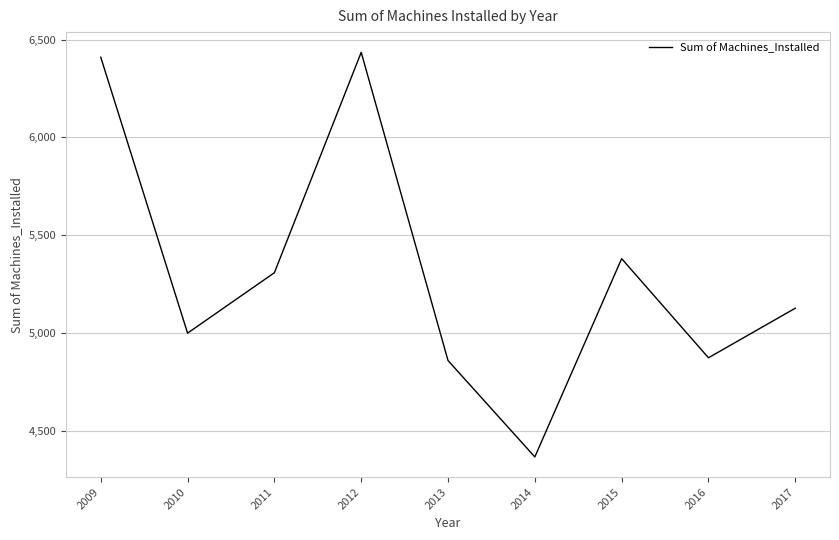

At which category does the data reach its first local valley?

2010